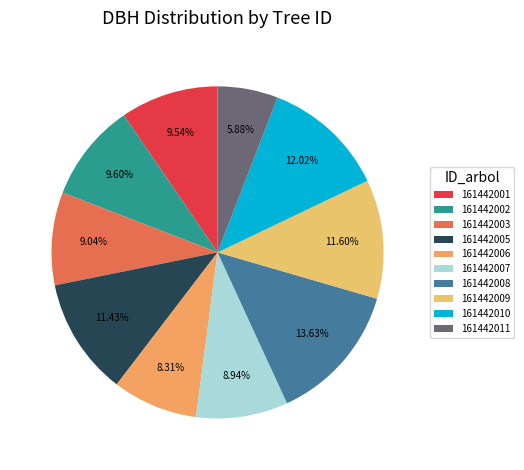

How much of the chart is everything except 161442003?

91.0%